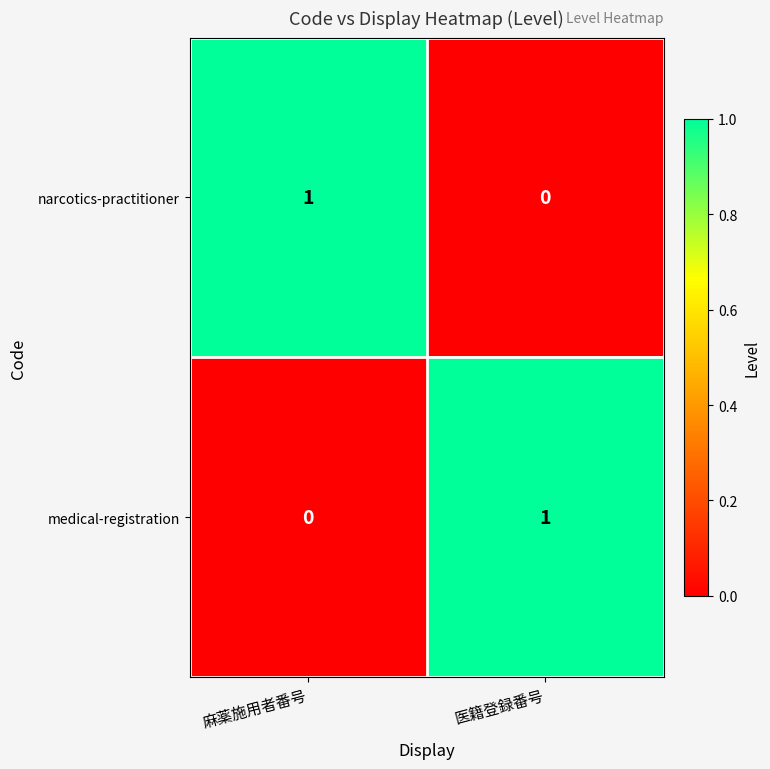

Is it true that narcotics-practitioner equals 0 at 麻薬施用者番号?

False